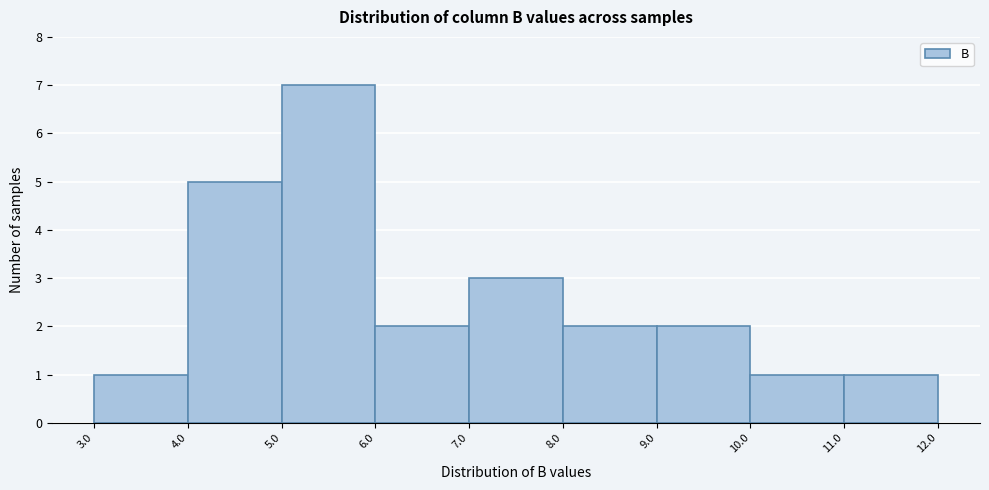

Reading left to right, transcribe this chart: for each bar, give the range it covers on the x-axis and its height. The values are not printed on the chart, so give them approximately, as read against the axis.

3.0 to 4.0: 1
4.0 to 5.0: 5
5.0 to 6.0: 7
6.0 to 7.0: 2
7.0 to 8.0: 3
8.0 to 9.0: 2
9.0 to 10.0: 2
10.0 to 11.0: 1
11.0 to 12.0: 1